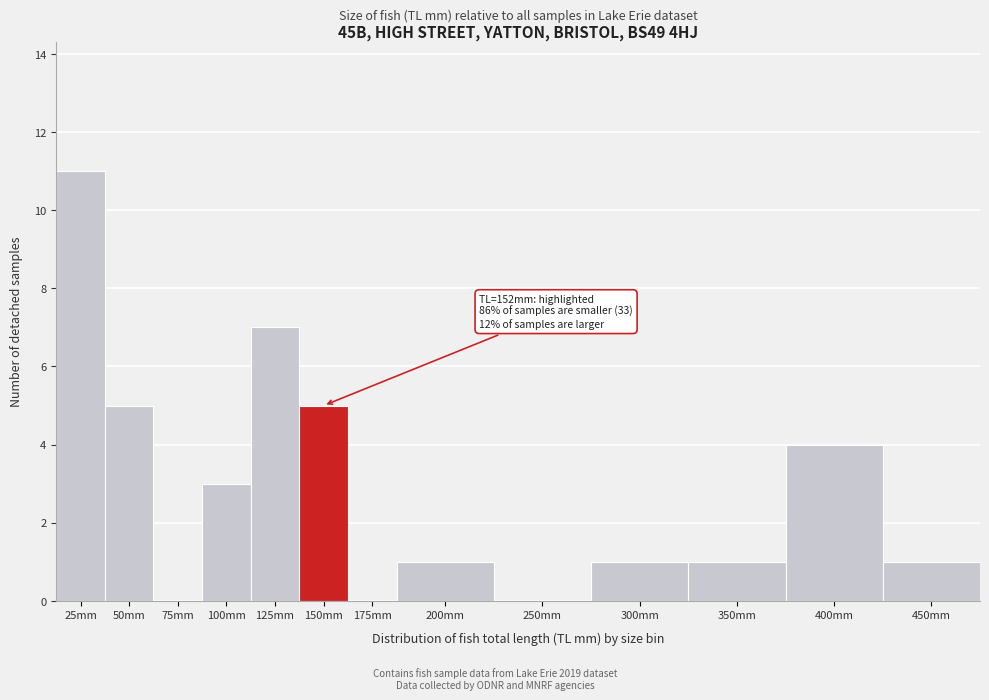

Reading left to right, list all the values displayed in this chart.

25mm=11	50mm=5	75mm=0	100mm=3	125mm=7	150mm=5	175mm=0	200mm=1	250mm=0	300mm=1	350mm=1	400mm=4	450mm=1